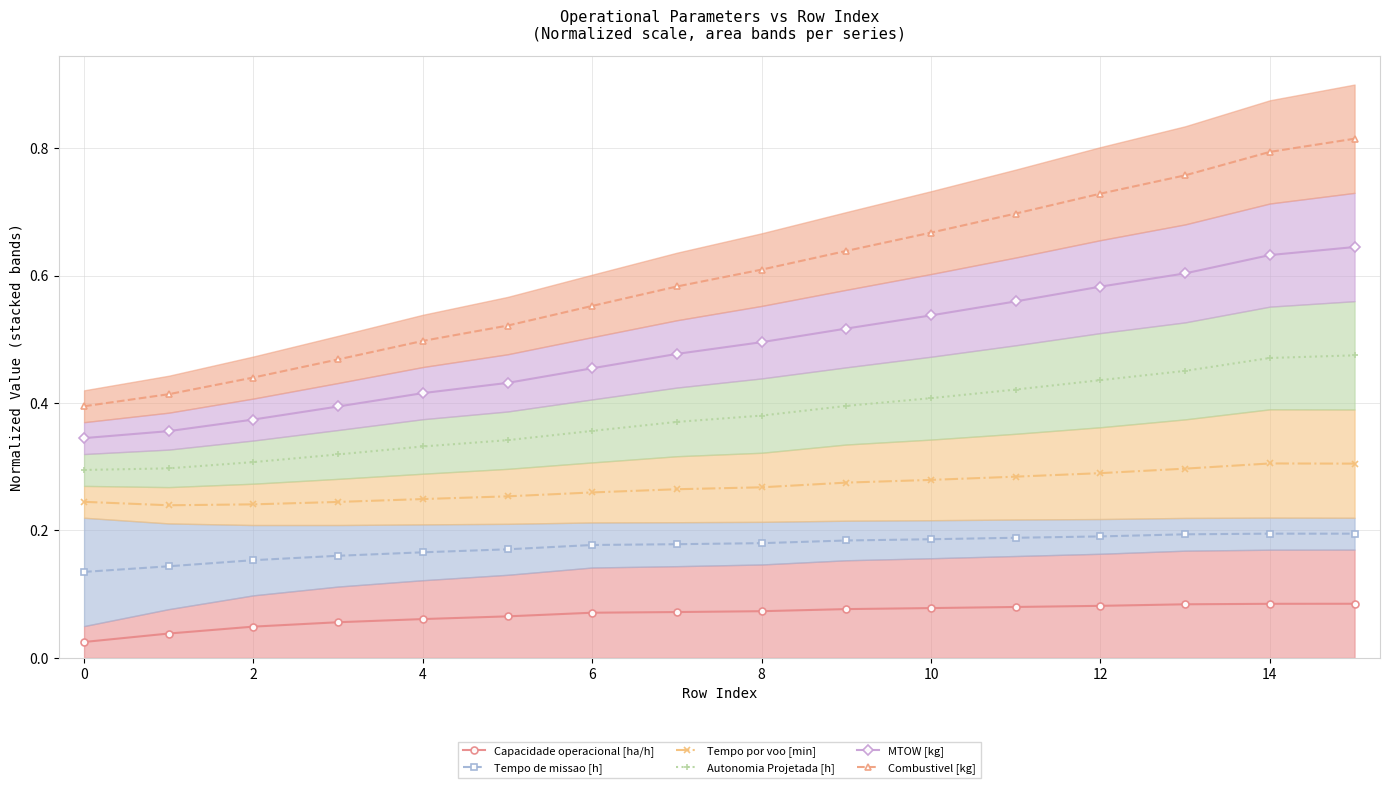

The Autonomia Projetada [h] series shows 0.5 at 4. True or false?

False